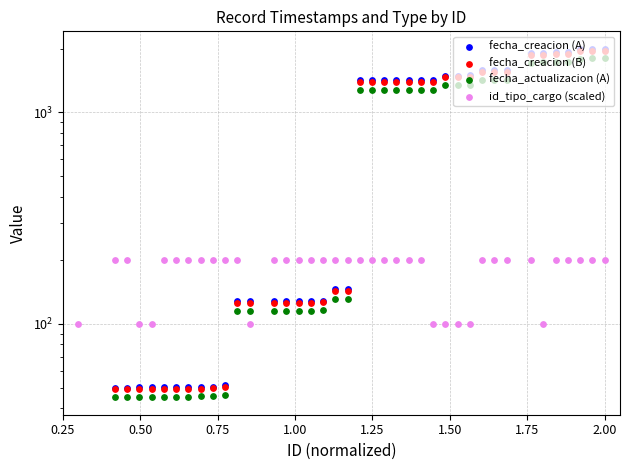

Which series contains the highest Y value?

fecha_creacion (A)